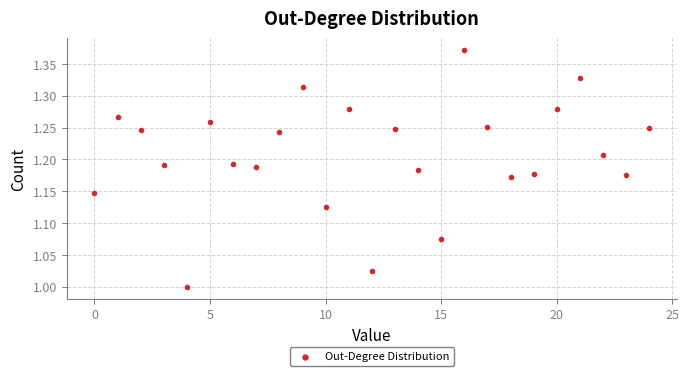

What is the range of Y values (max minus min)?

0.4